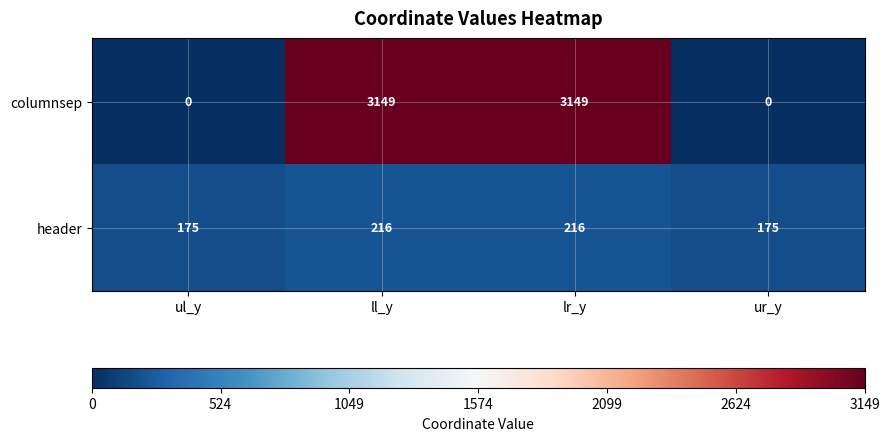

What is the maximum value shown in the chart?

3149